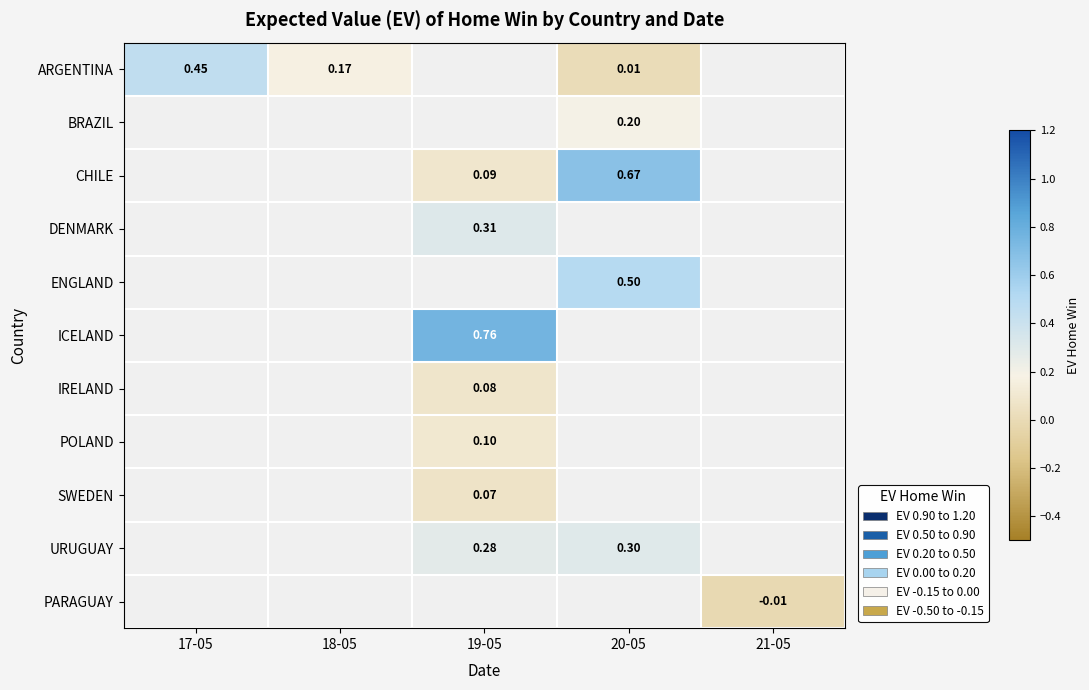

At which label does POLAND first exceed 0?

19-05